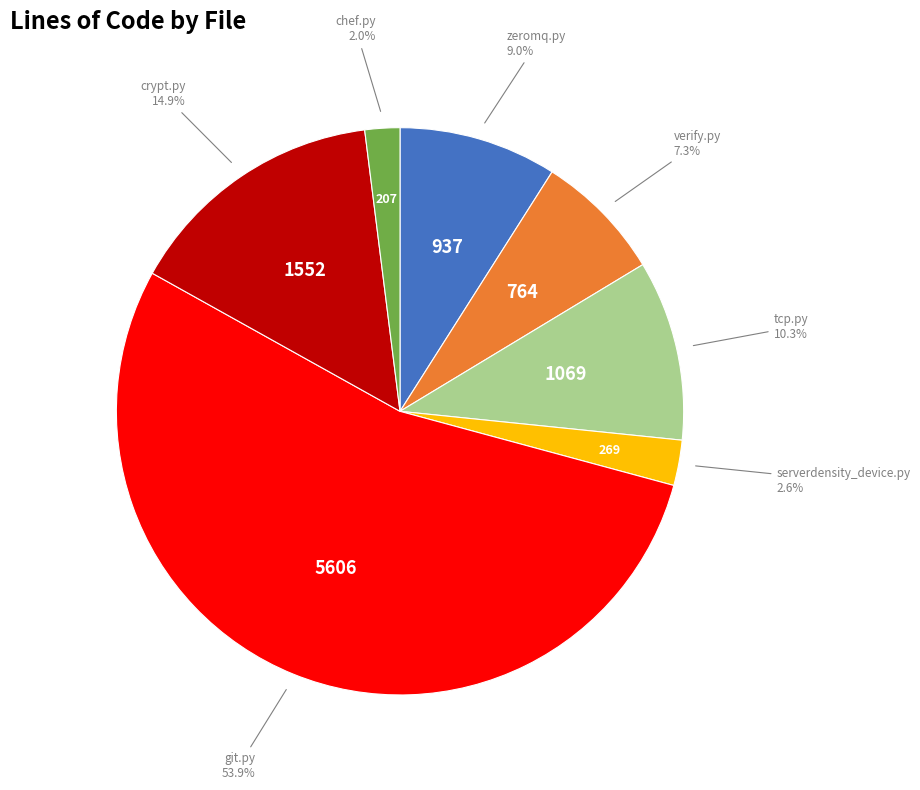

Does any single category account for the majority?

Yes